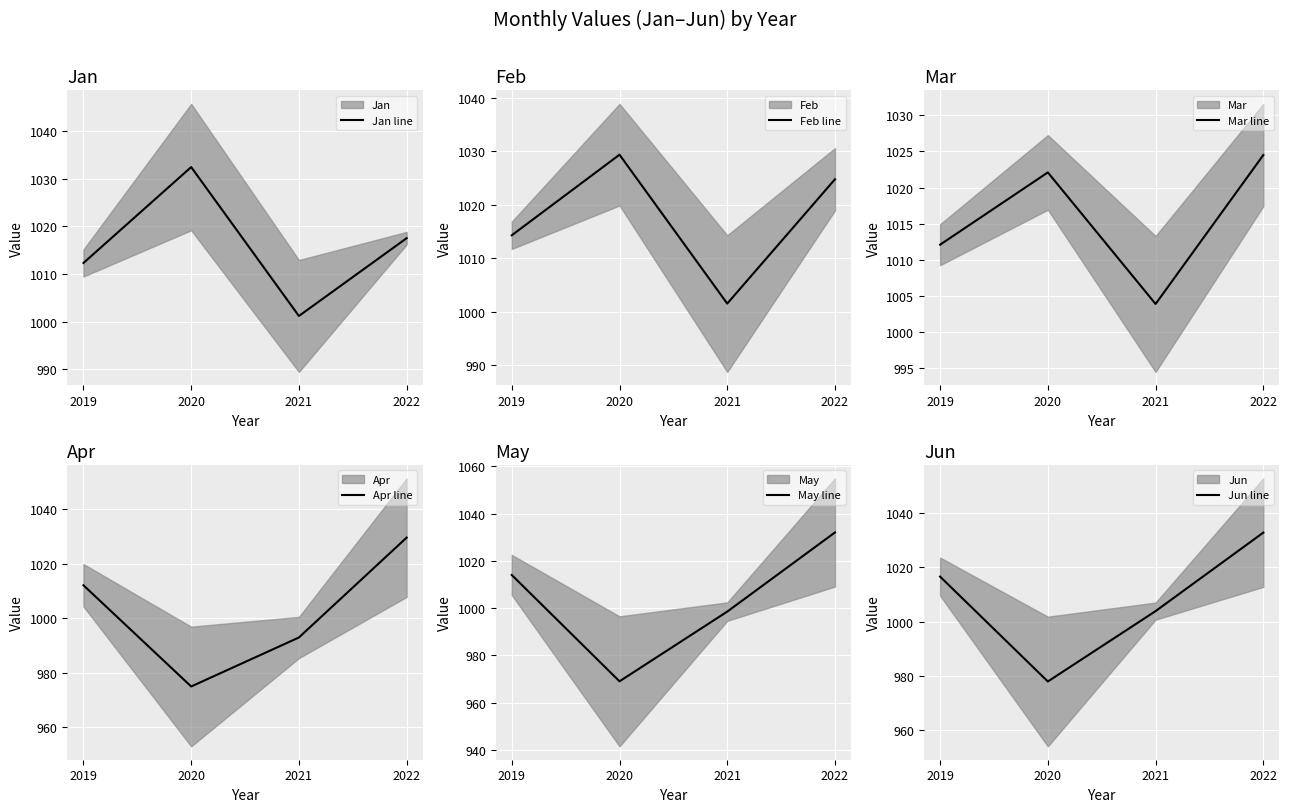

How many data points does each series have?

4